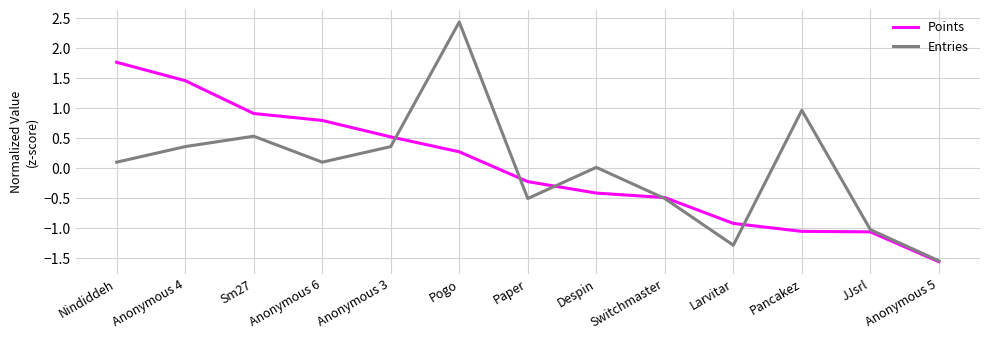

Where is Points nearest to the value 0?

Paper